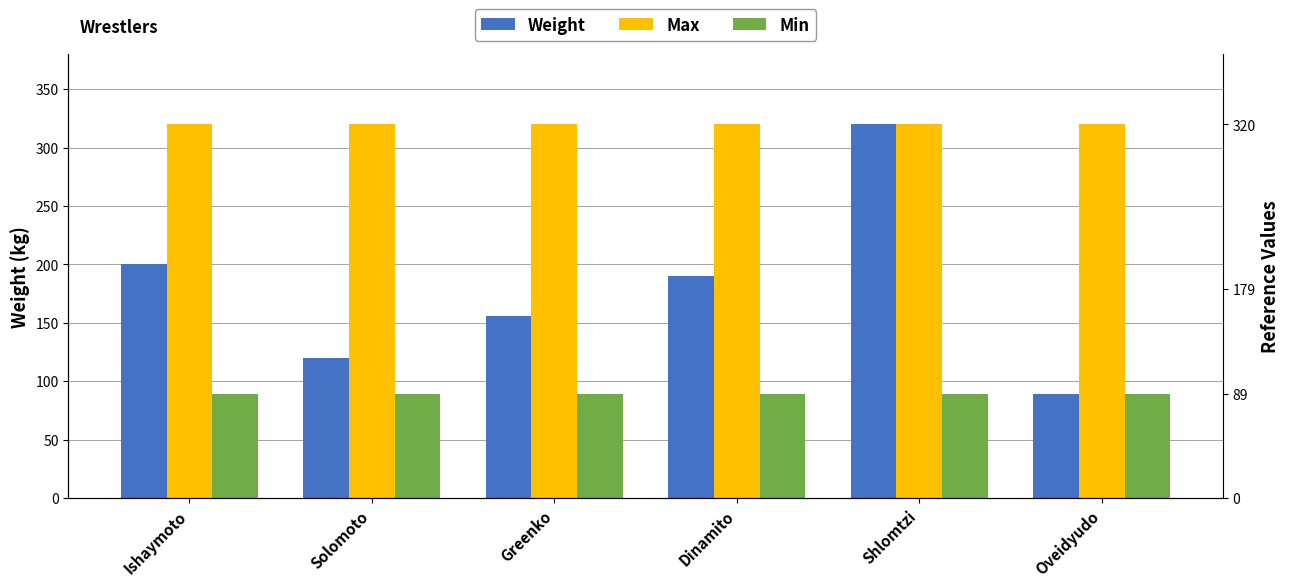

At which label does Min reach its minimum?

Ishaymoto